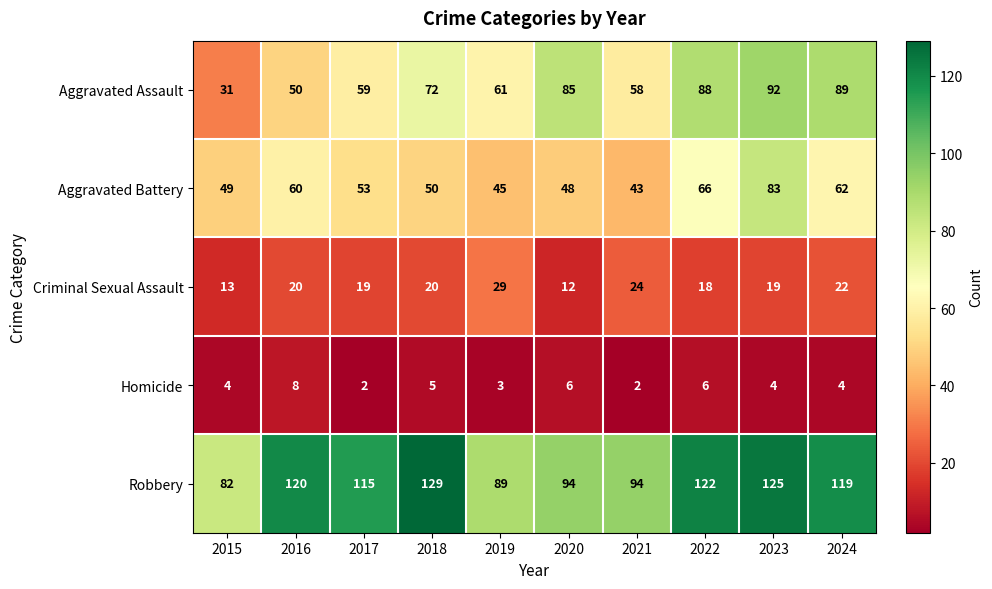

True or false: Aggravated Battery has a value of 43 at 2021.

True